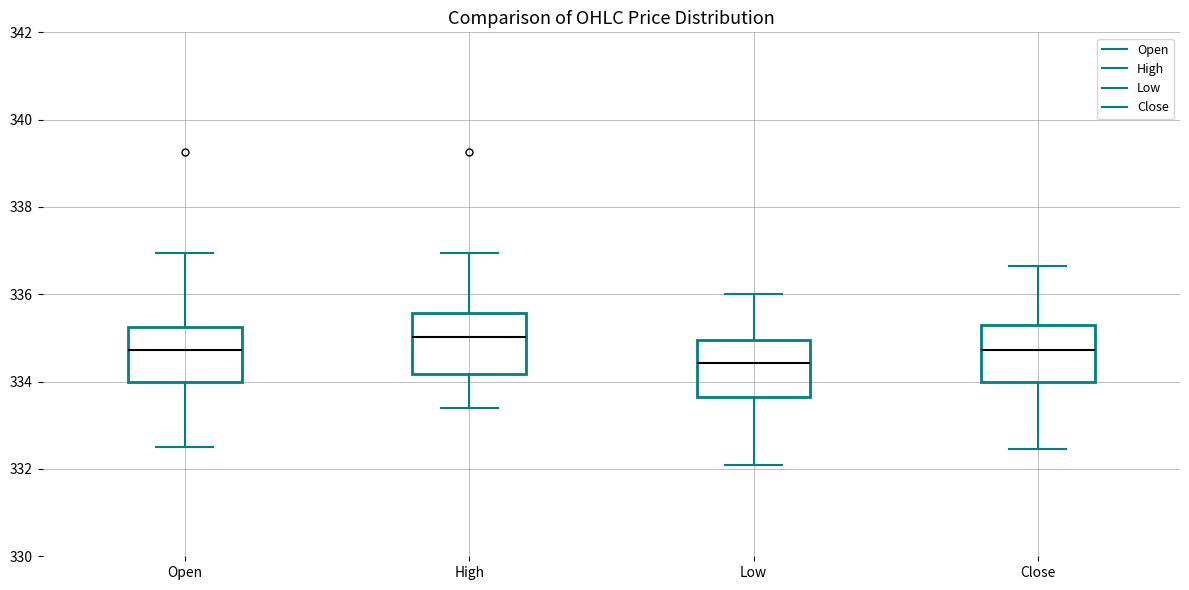

Where is the upper edge of the box for Close on the y-axis? The values are not printed on the chart, so give them approximately, as read against the axis.

335.2